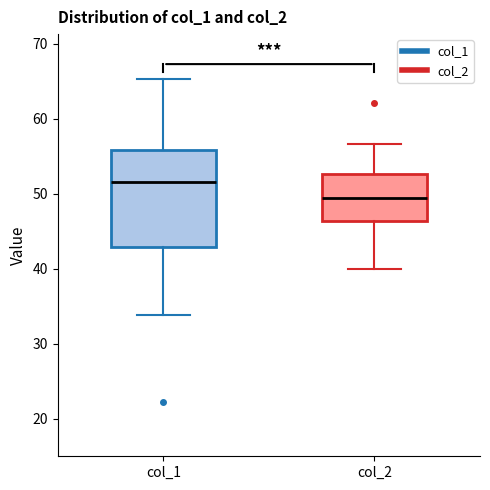

Where does the upper whisker of the box for col_1 end on the y-axis? The values are not printed on the chart, so give them approximately, as read against the axis.

65